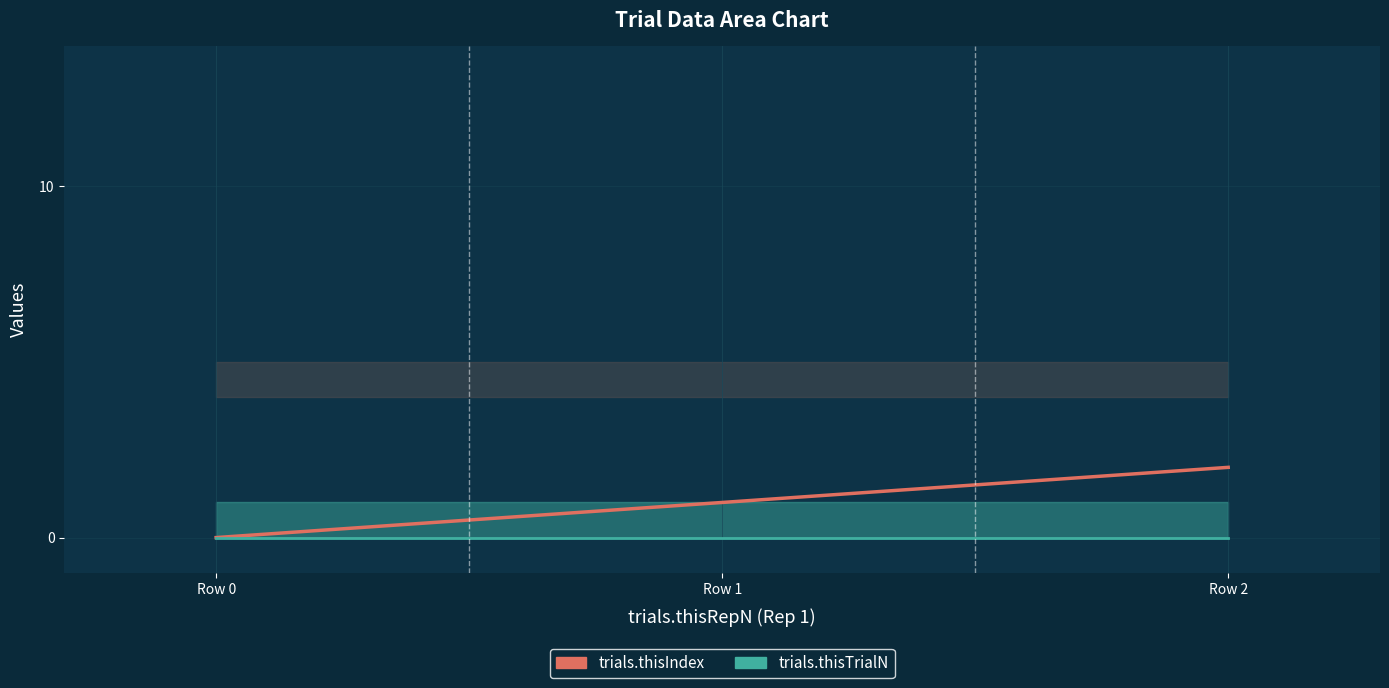

The value of trials.thisIndex at Row 0 is -1. True or false?

False